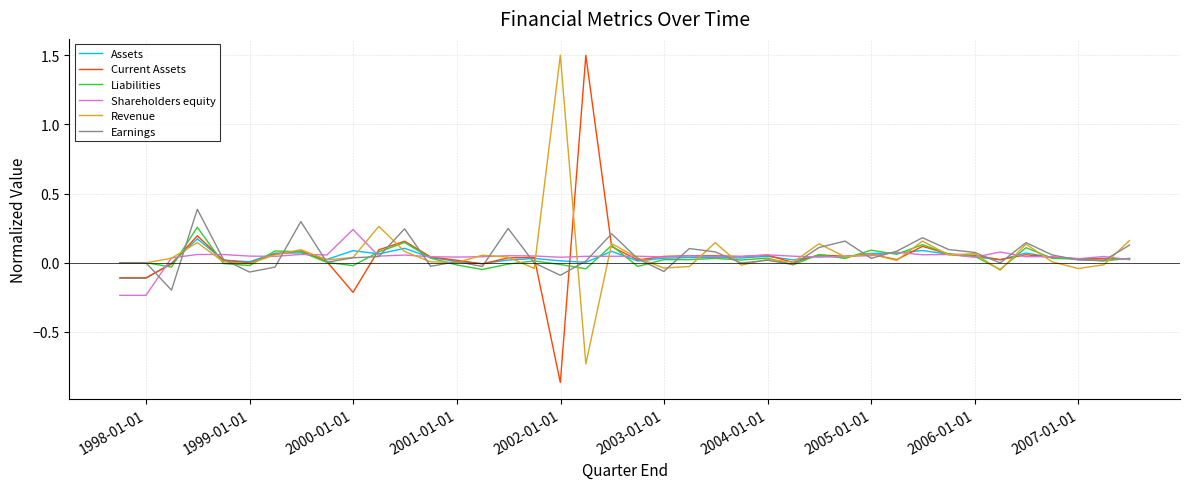

What is the greatest value displayed?

1.5